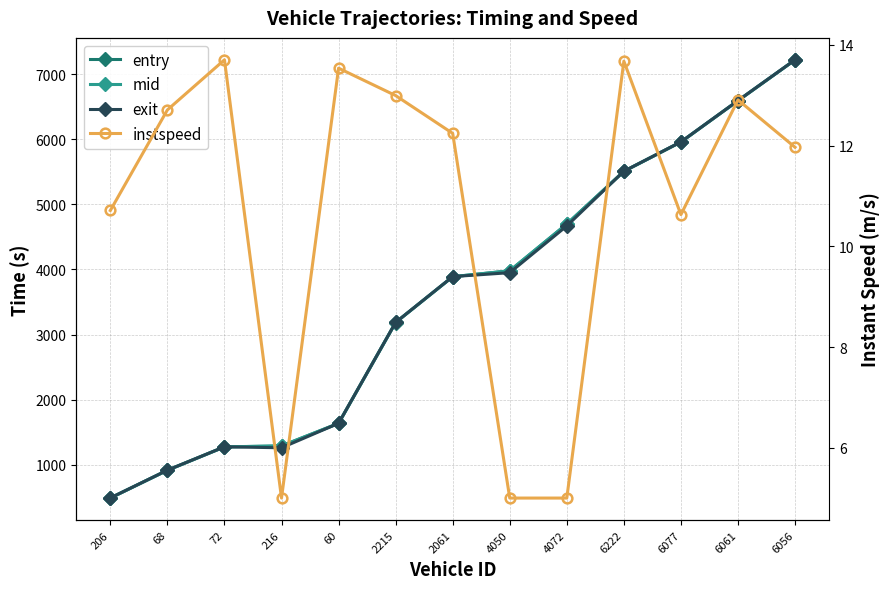

At which category does the chart reach its peak across all series?

6056